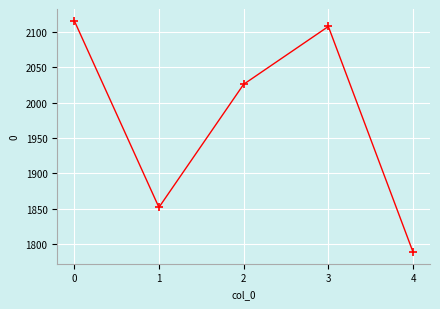

Reading left to right, transcribe all the data shown in this chart.

2116.4	1852.0	2026.2	2108.0	1788.6